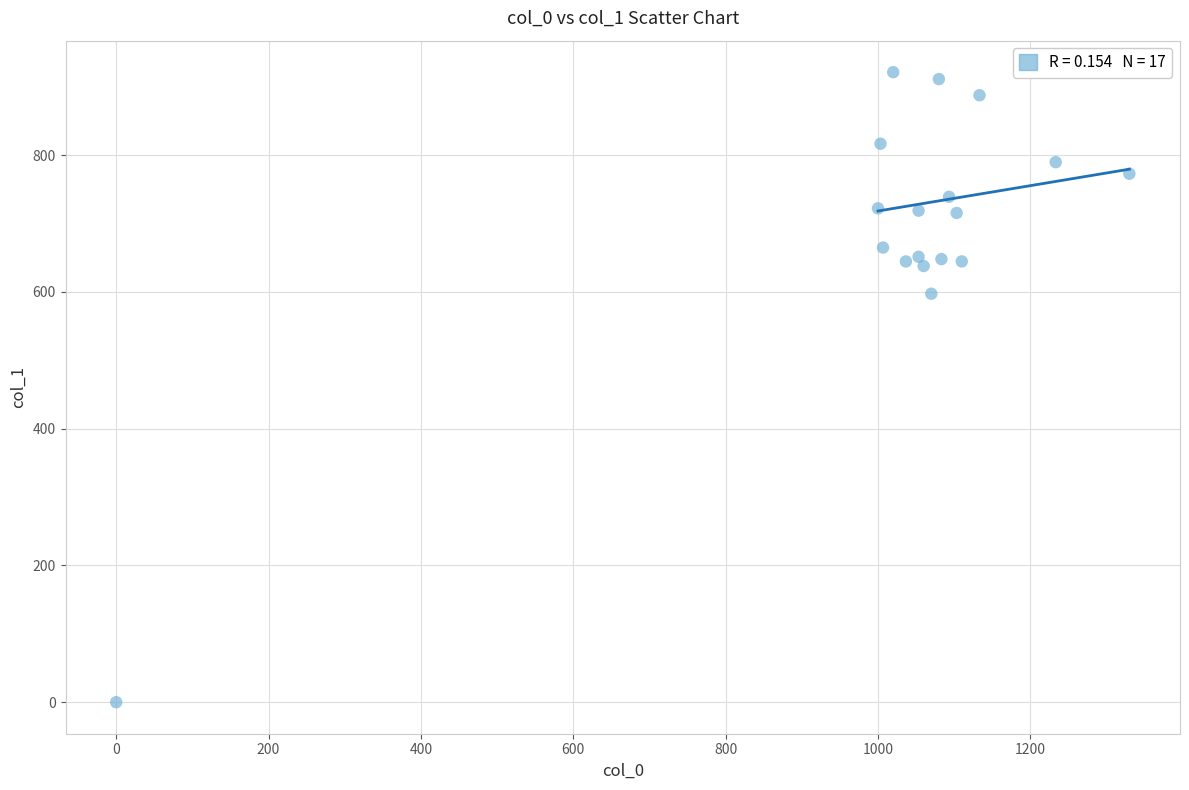

What is the range of Y values (max minus min)?

921.4